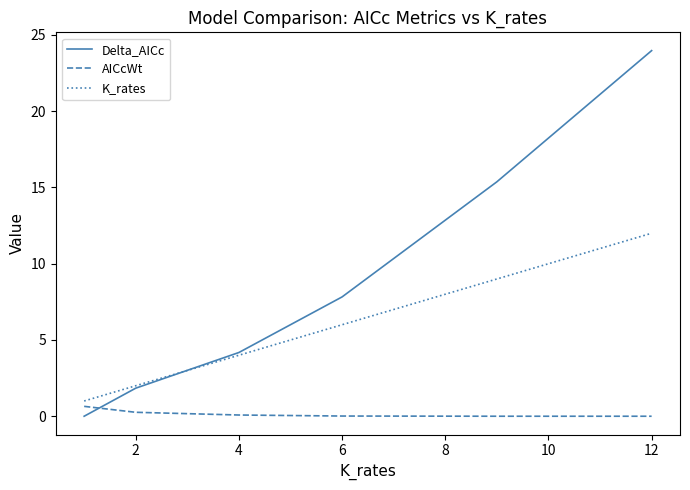

How many lines are shown in the chart?

3